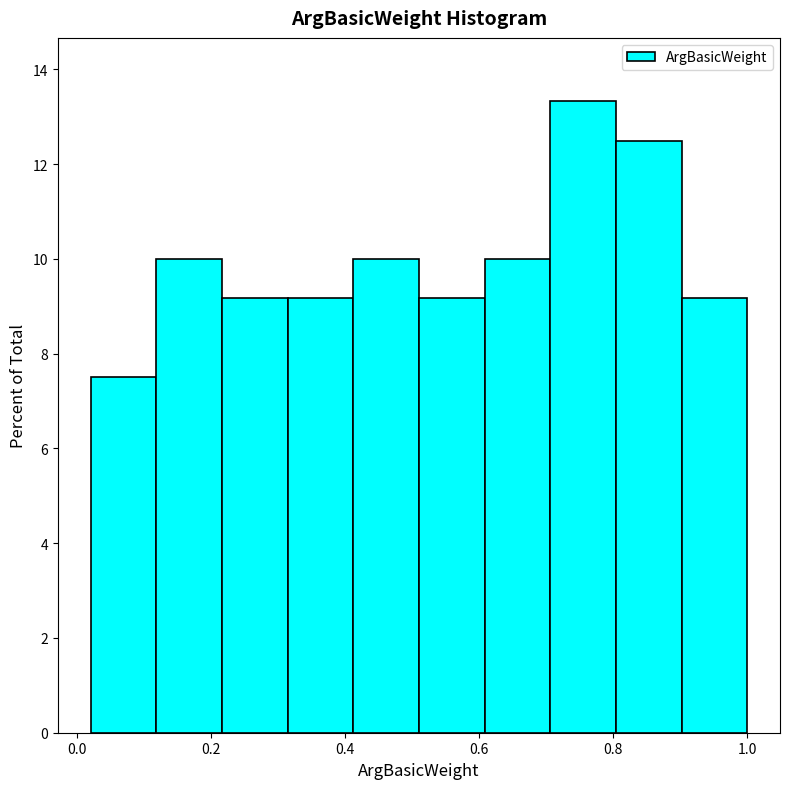

Which range on the x-axis has the tallest bar?

0.706 to 0.804